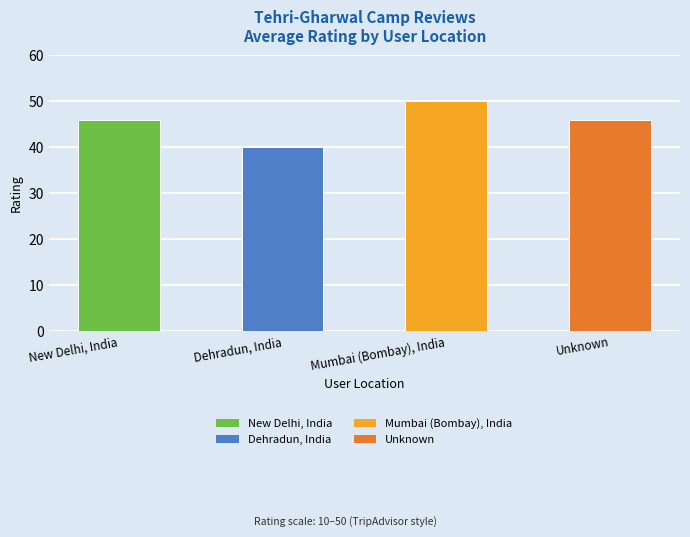

Are the bars grouped side by side (vs. stacked)?

No